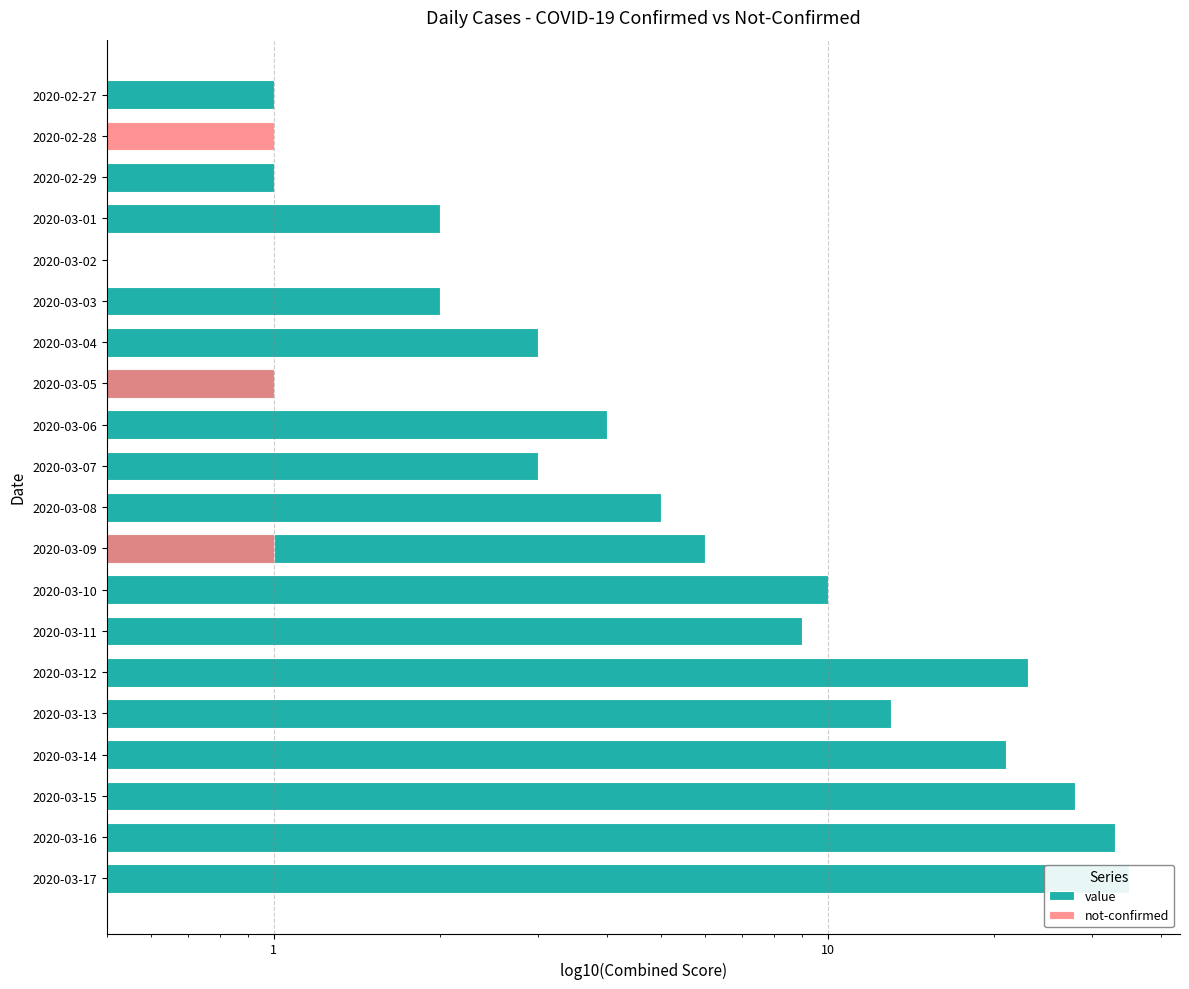

Which series has the largest total across all categories?

value